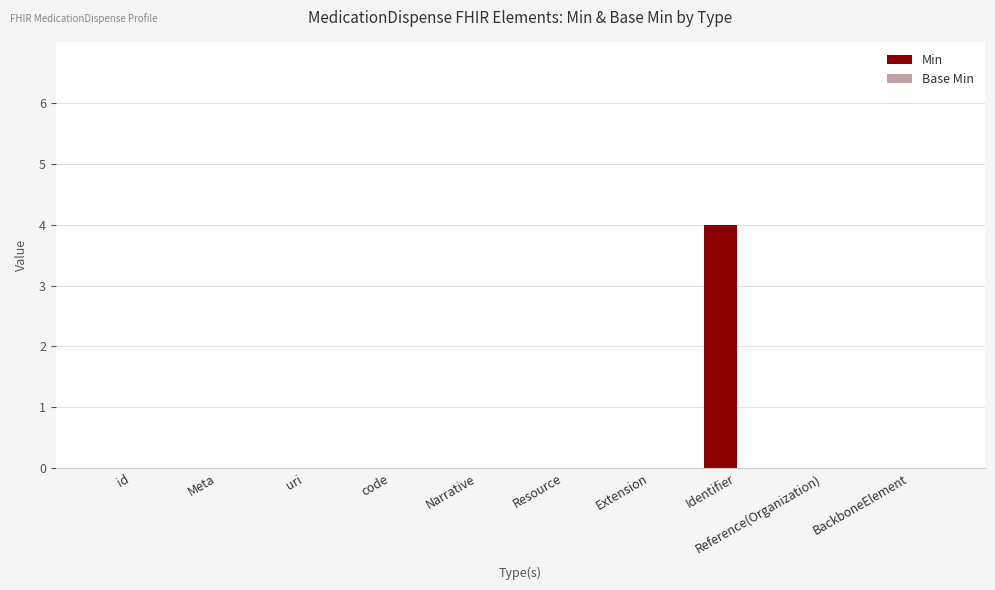

The chart shows a value of 0 at Meta. True or false?

True